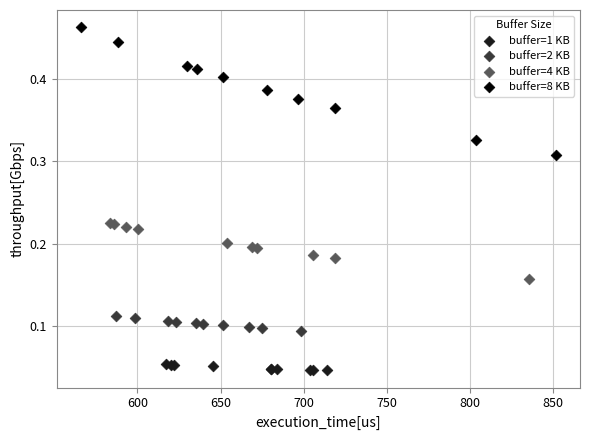

Which series has the largest Y range (max minus min)?

buffer=8 KB